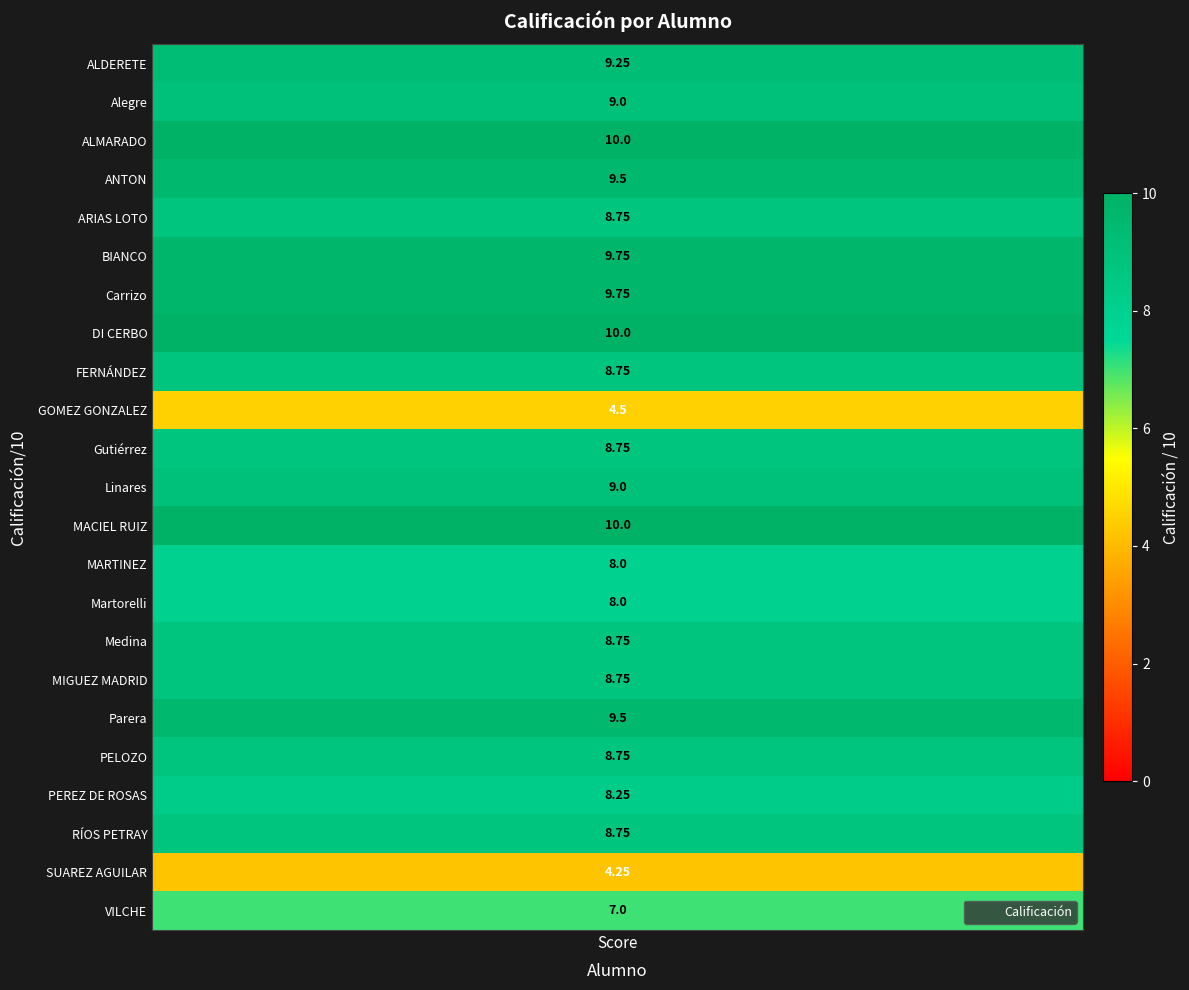

Reading left to right, extract all data points from this chart.

9.2	9.0	10.0	9.5	8.8	9.8	9.8	10.0	8.8	4.5	8.8	9.0	10.0	8.0	8.0	8.8	8.8	9.5	8.8	8.2	8.8	4.2	7.0